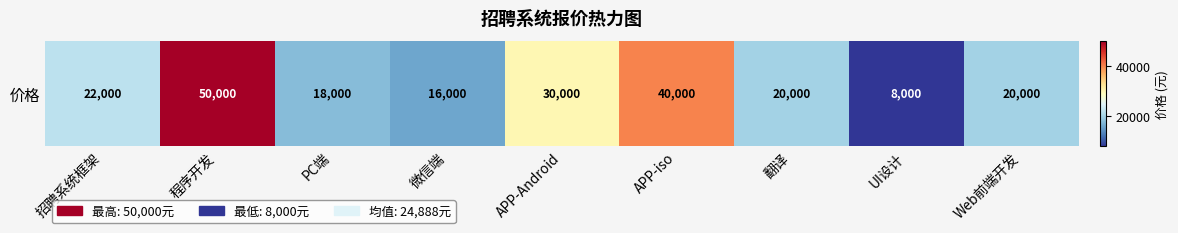

The value at 微信端 is 16000. True or false?

True